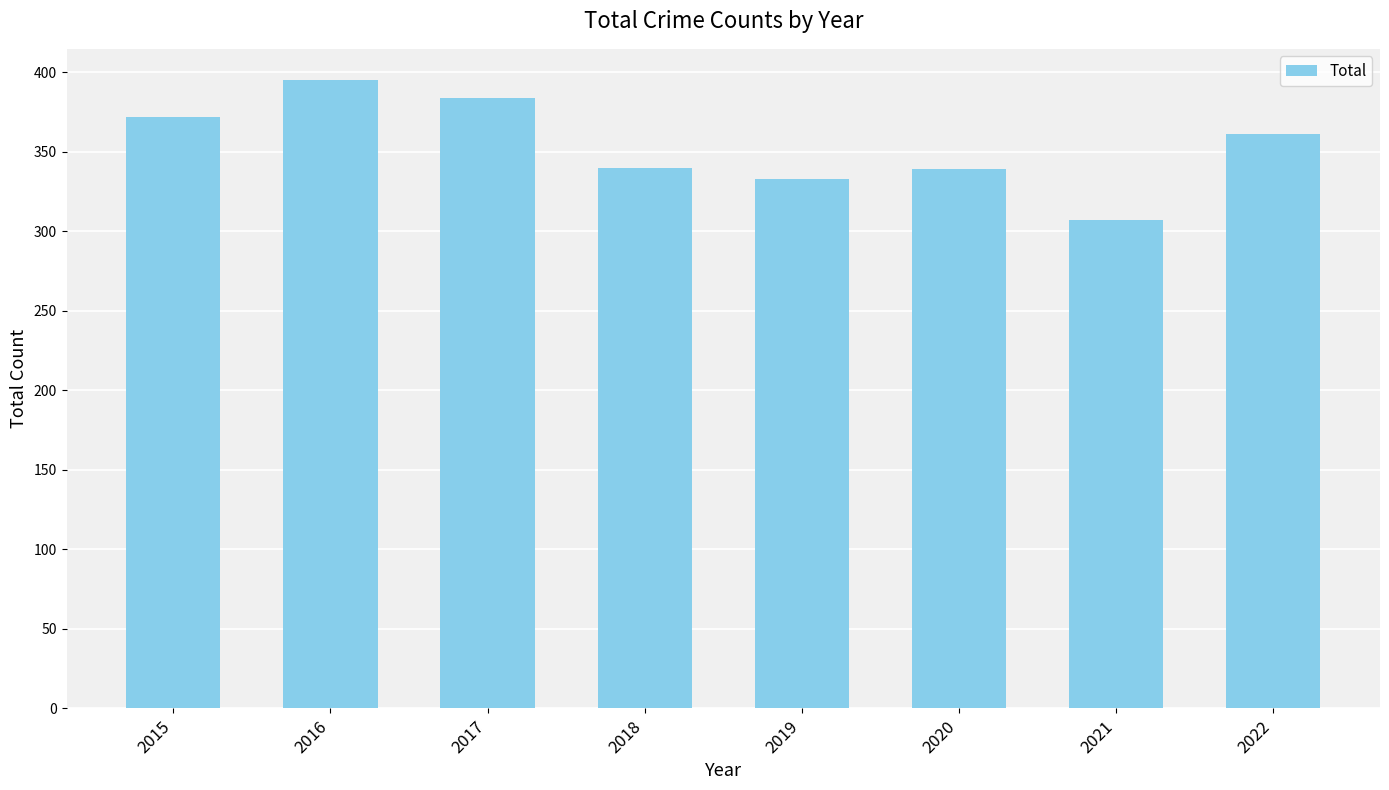

What is the ratio of the value at 2016 to the value at 2020?

1.2